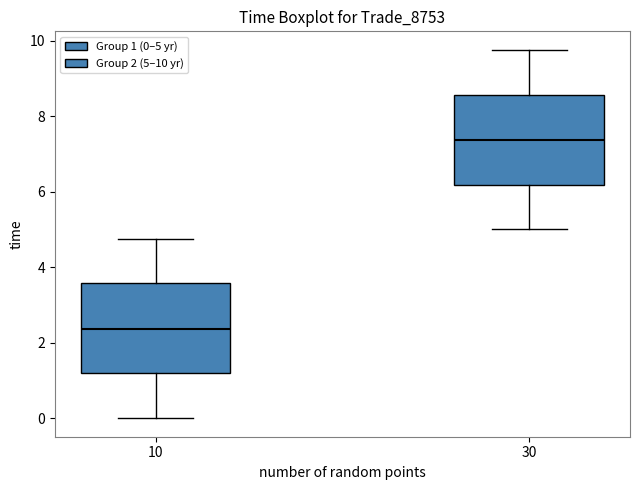

Which box's median line is the highest?

30